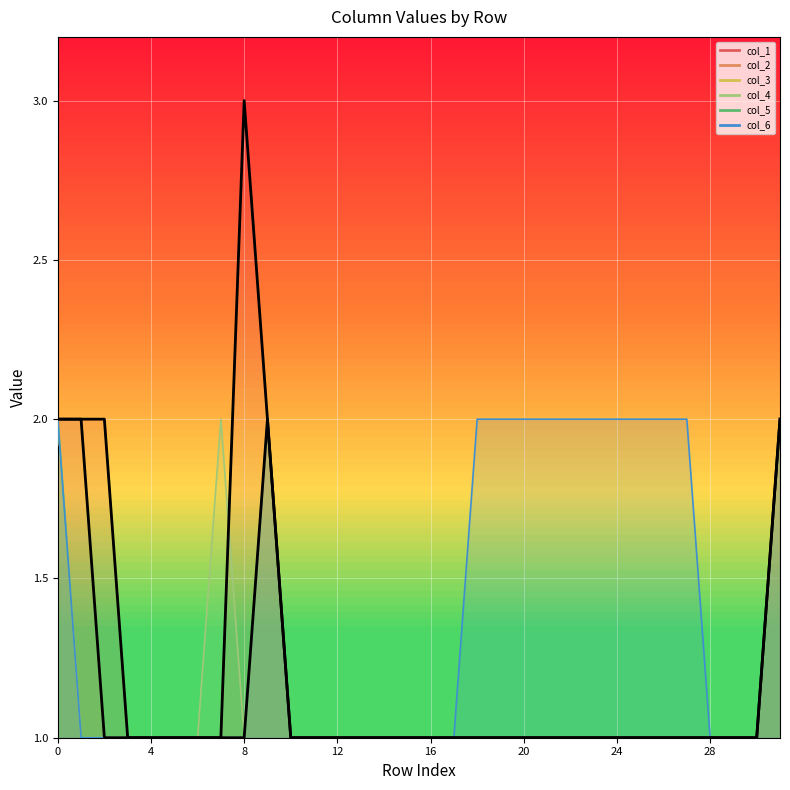

At which label does col_1 reach its peak?

8